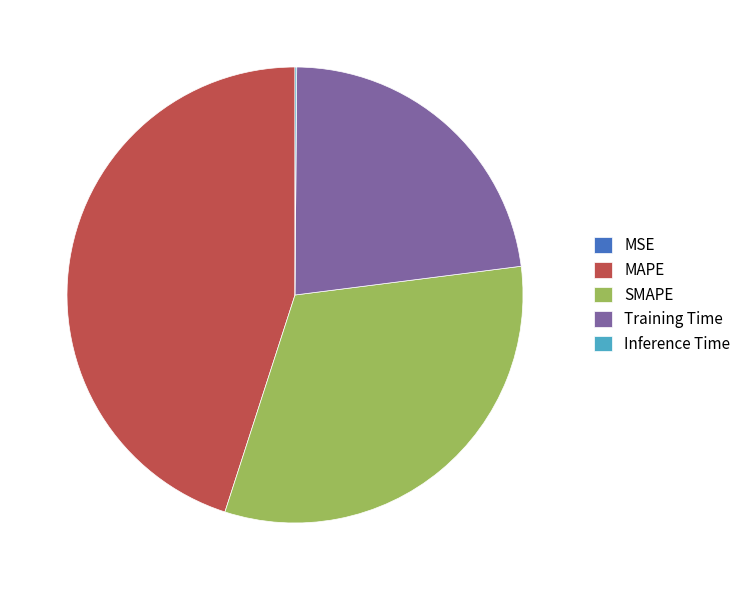

Between Training Time and MAPE, which is larger?

MAPE